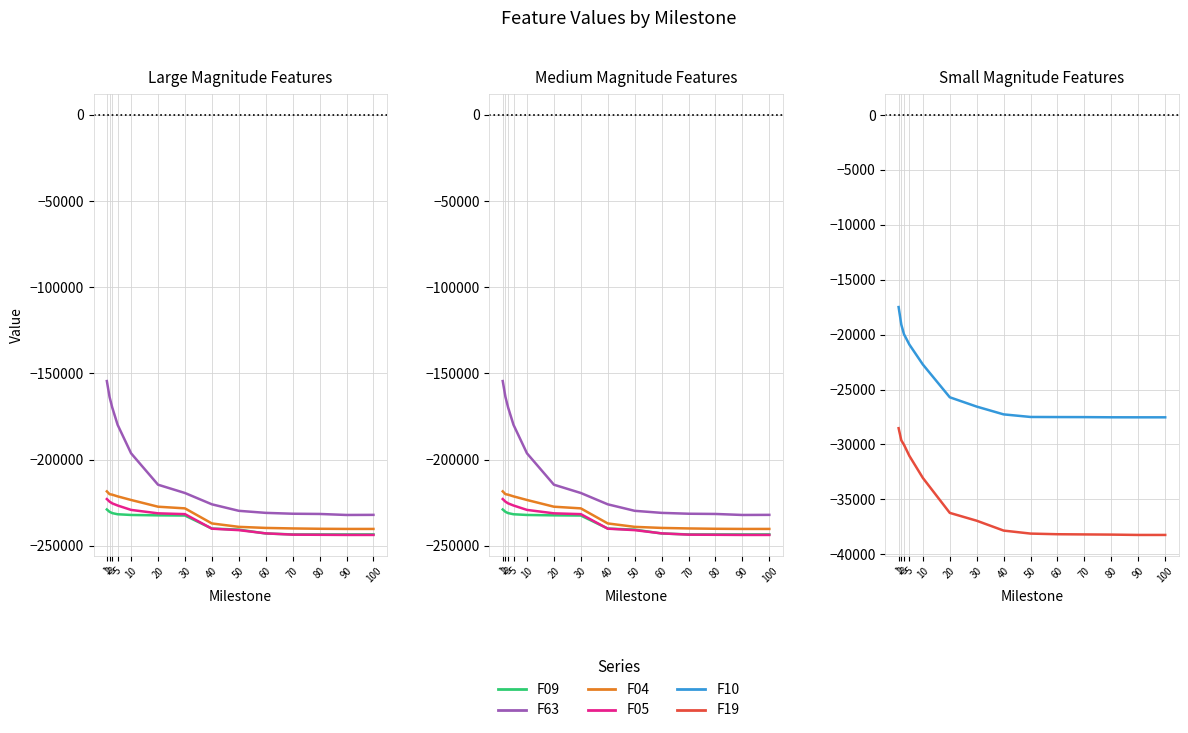

Is it true that F63 equals -58782.4 at 80?

False